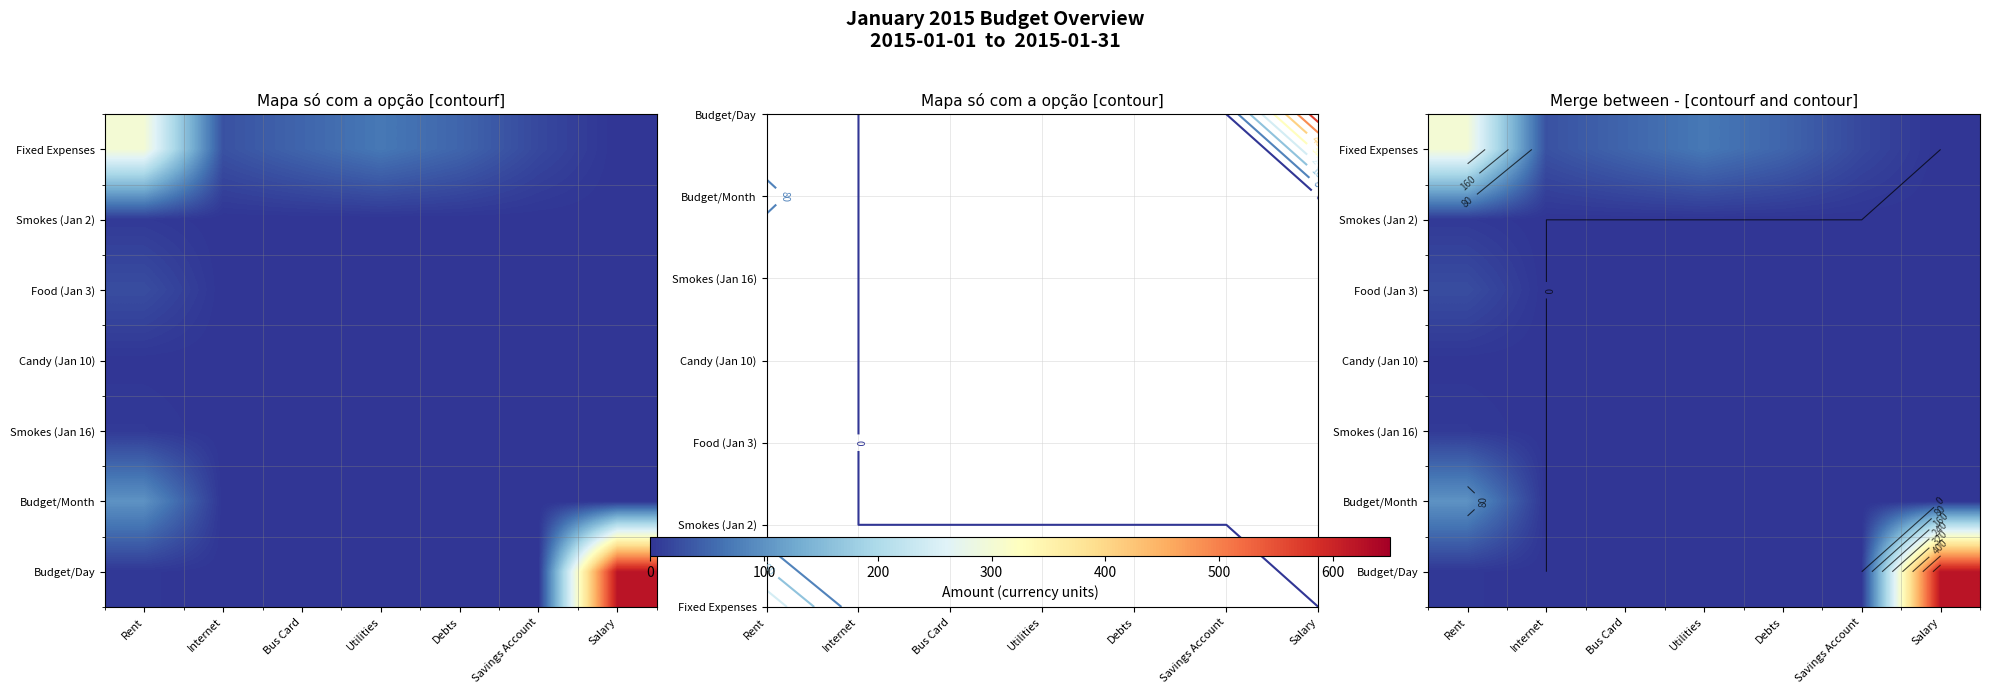

True or false: Fixed Expenses has a value of 160.9 at Rent.

False